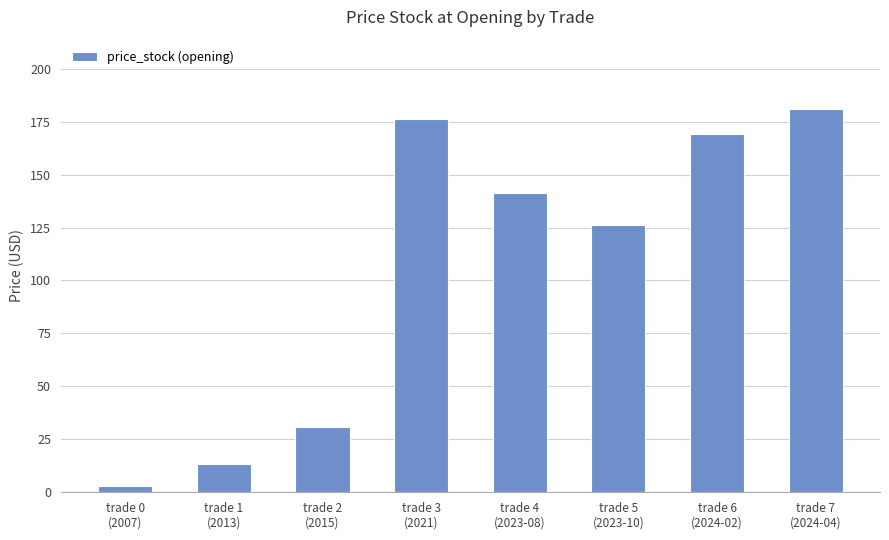

How many values exceed 141?

4